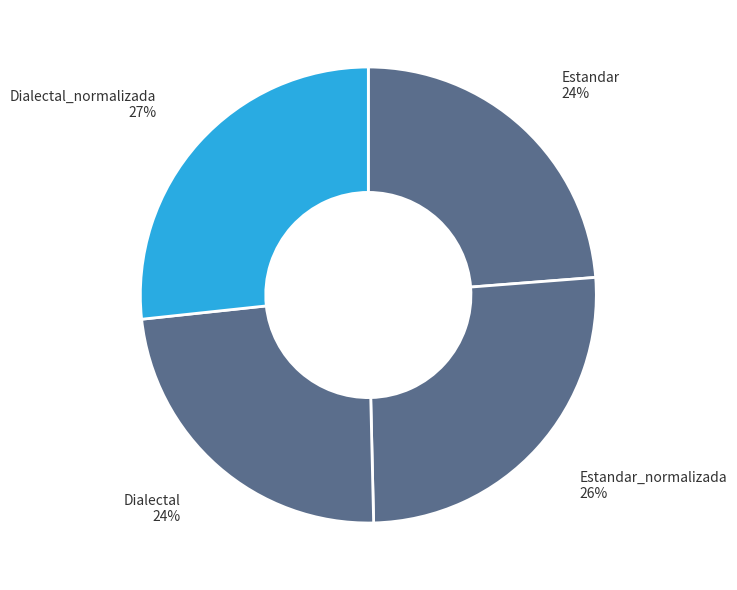

What is the smallest slice in the pie chart?

Dialectal